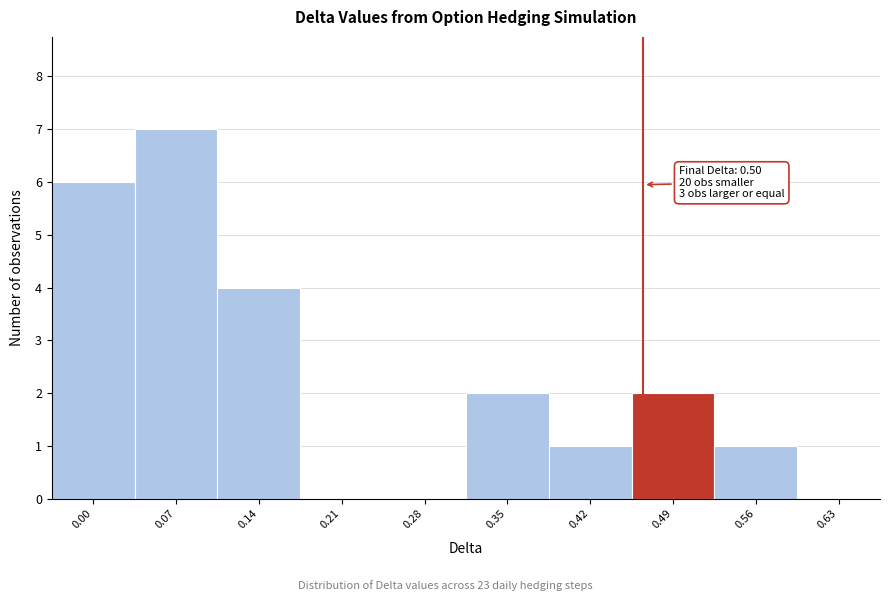

Reading left to right, what are all the values shown in this chart?

0.00=6	0.07=7	0.14=4	0.21=0	0.28=0	0.35=2	0.42=1	0.49=2	0.56=1	0.63=0